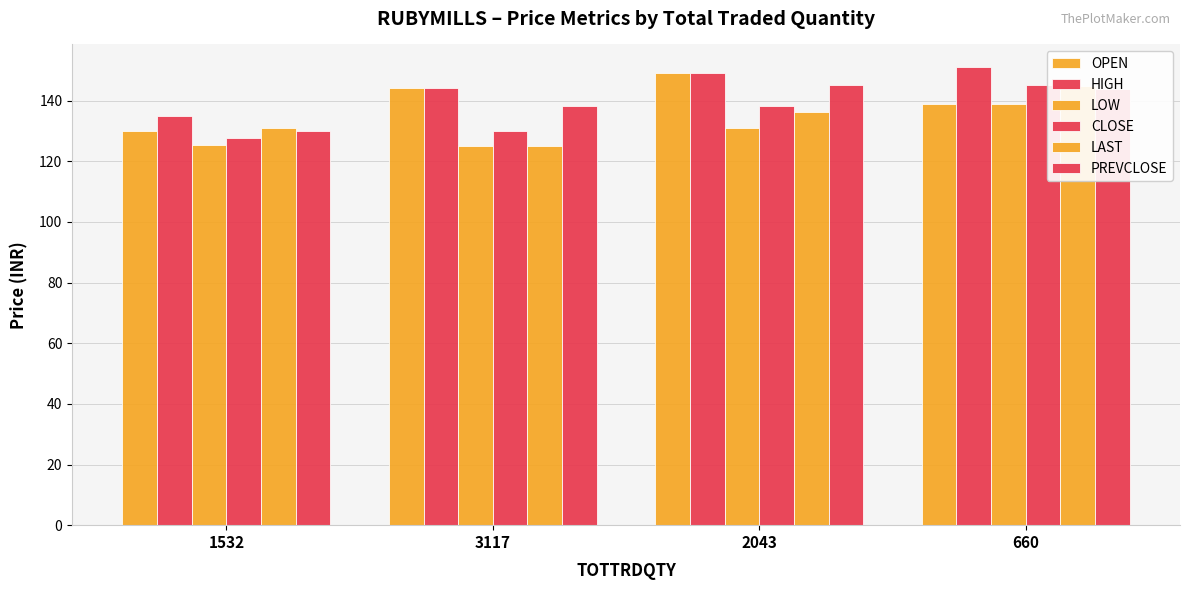

What is the difference between the maximum and minimum values in the LOW series?

13.9